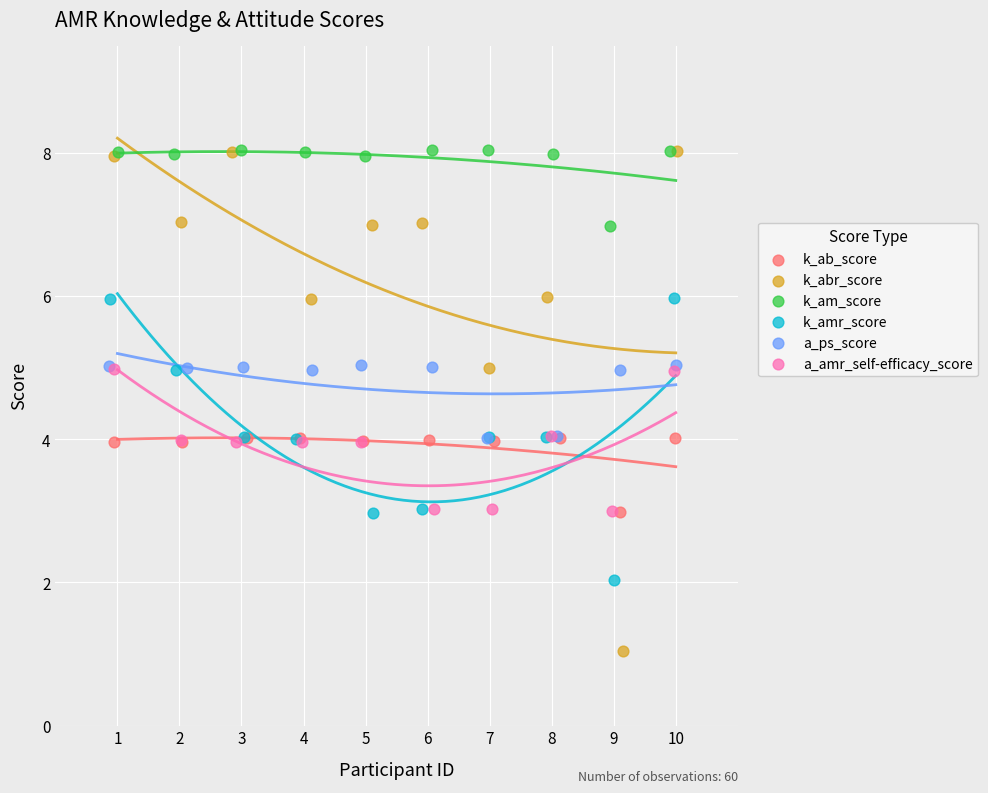

What are all the series names shown in the legend?

k_ab_score, k_abr_score, k_am_score, k_amr_score, a_ps_score, a_amr_self-efficacy_score